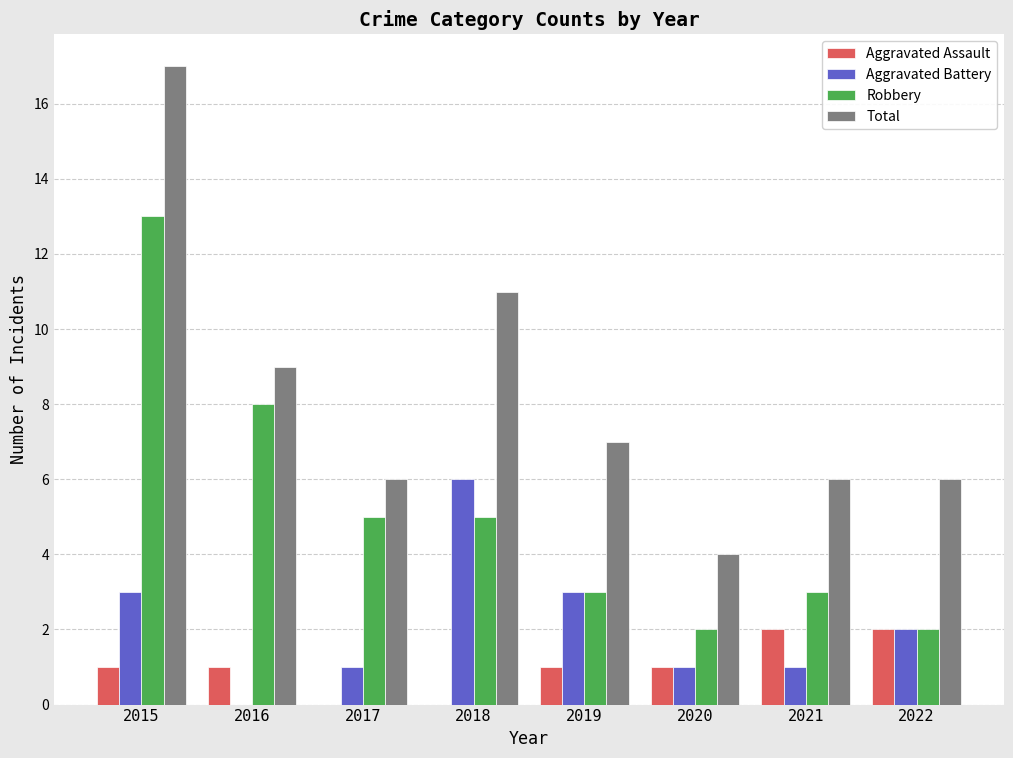

How many distinct data groups are displayed?

4